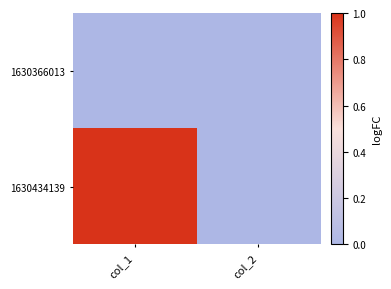

Which series has the largest total across all categories?

1630434139